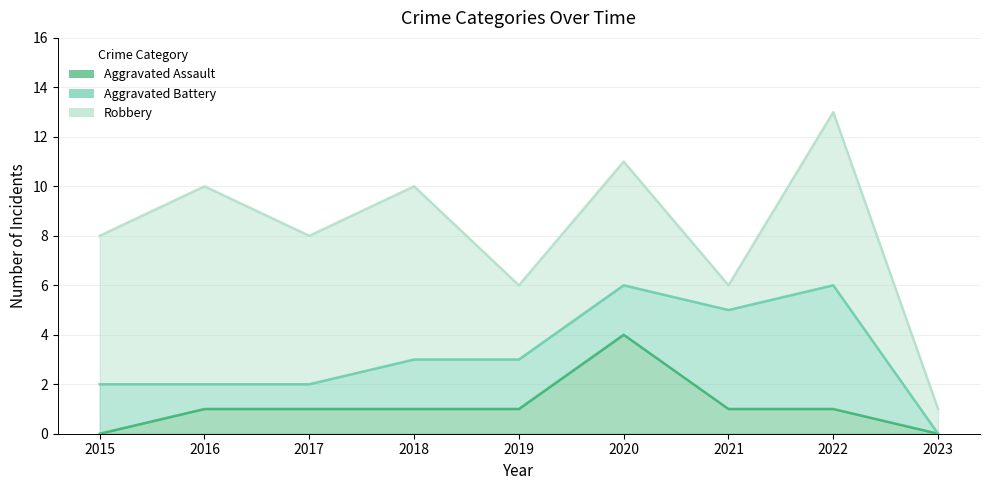

What is the difference between the Aggravated Battery values at 2023 and 2015?

2